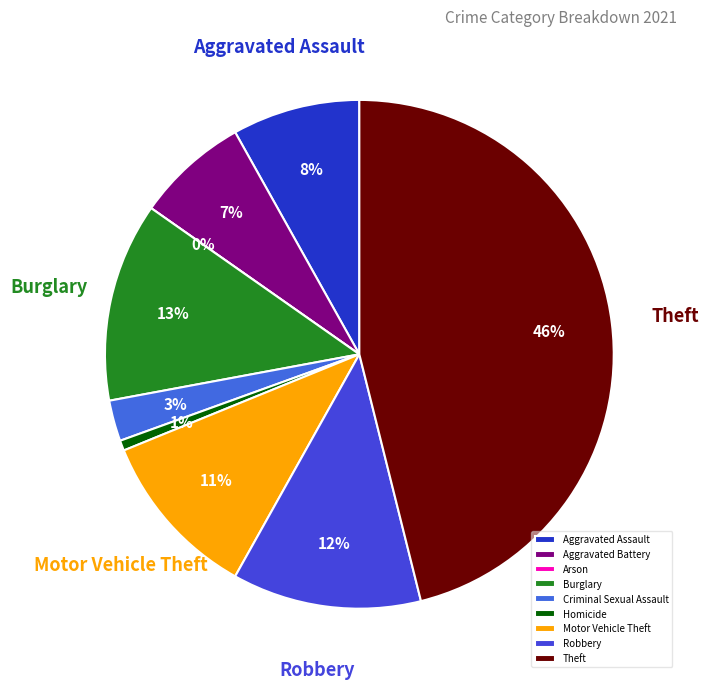

To the nearest percent, what percentage of the pie is Burglary?

13%